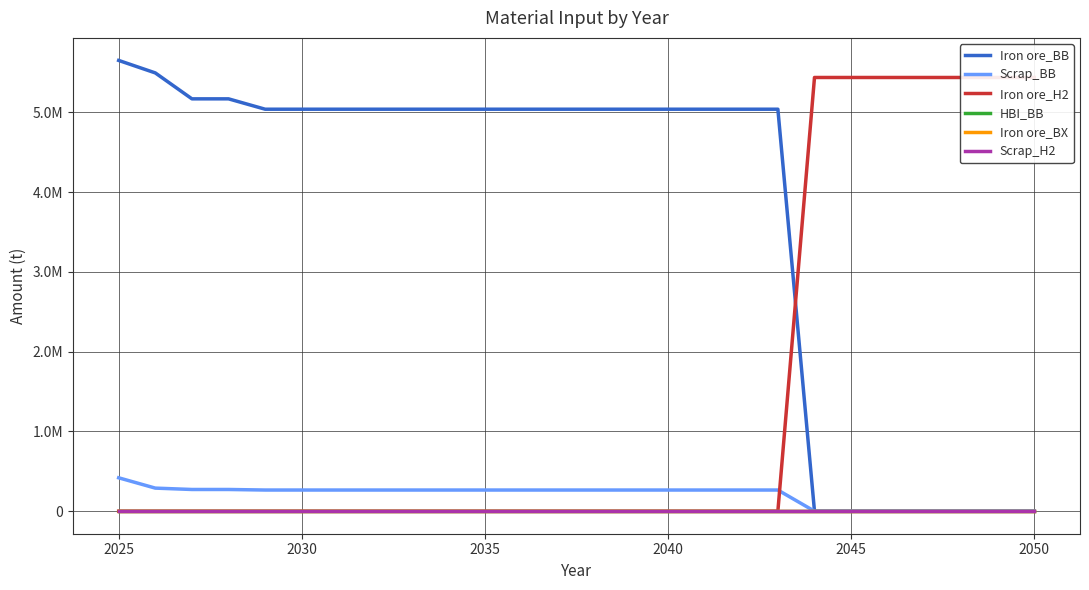

Is this an area chart (filled region under the line)?

No